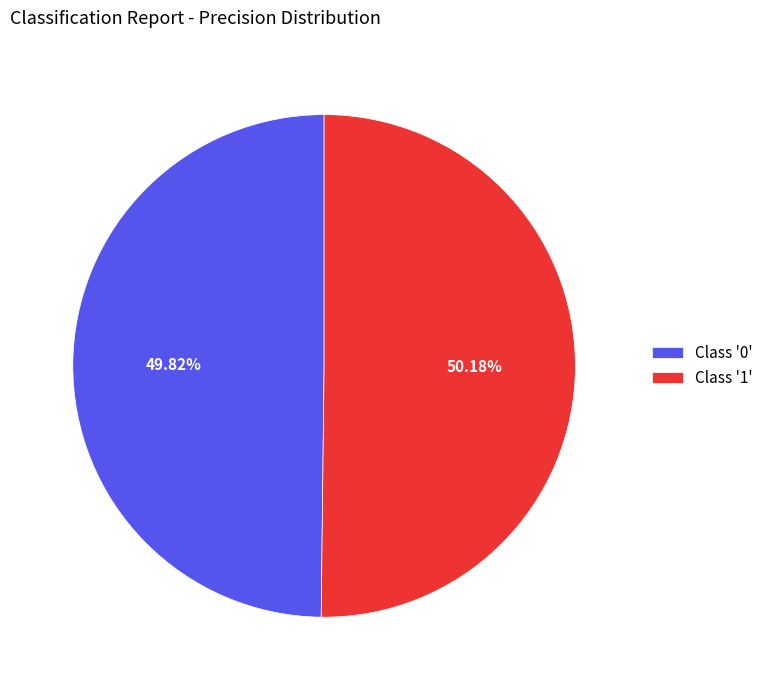

Is there a majority slice in this chart?

Yes